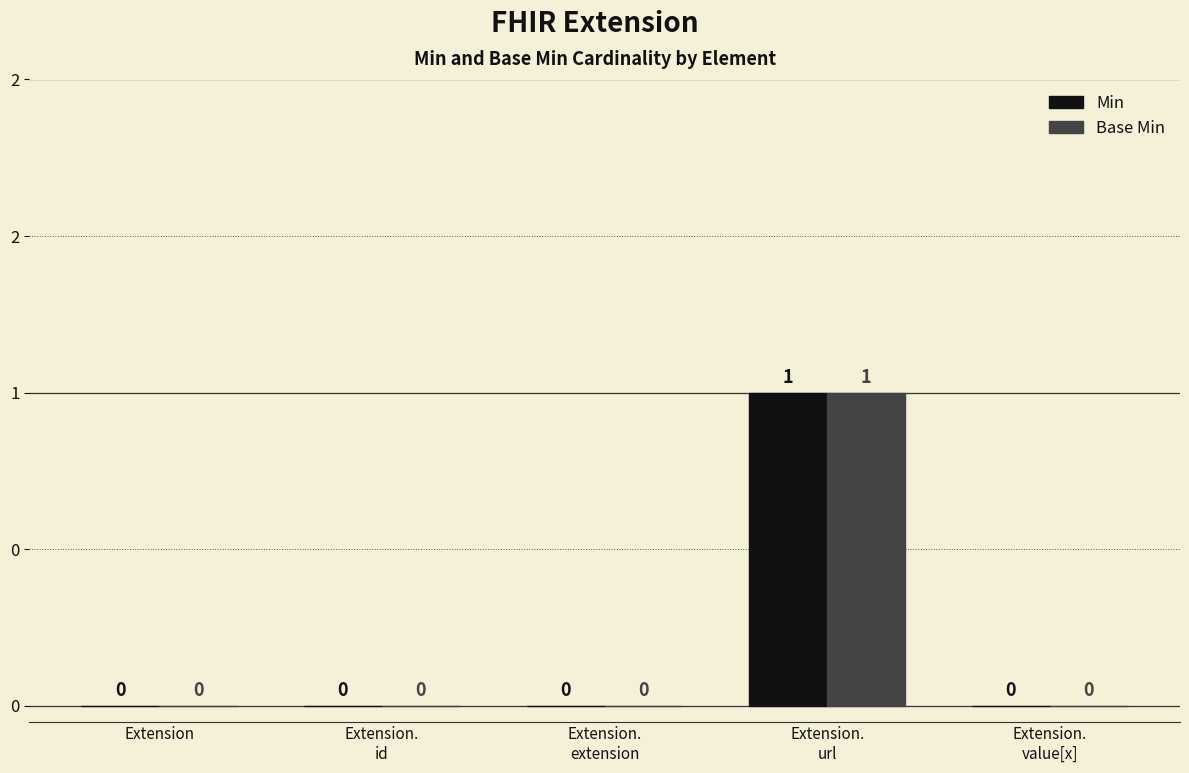

What is the difference between the maximum and minimum values in the Base Min series?

1